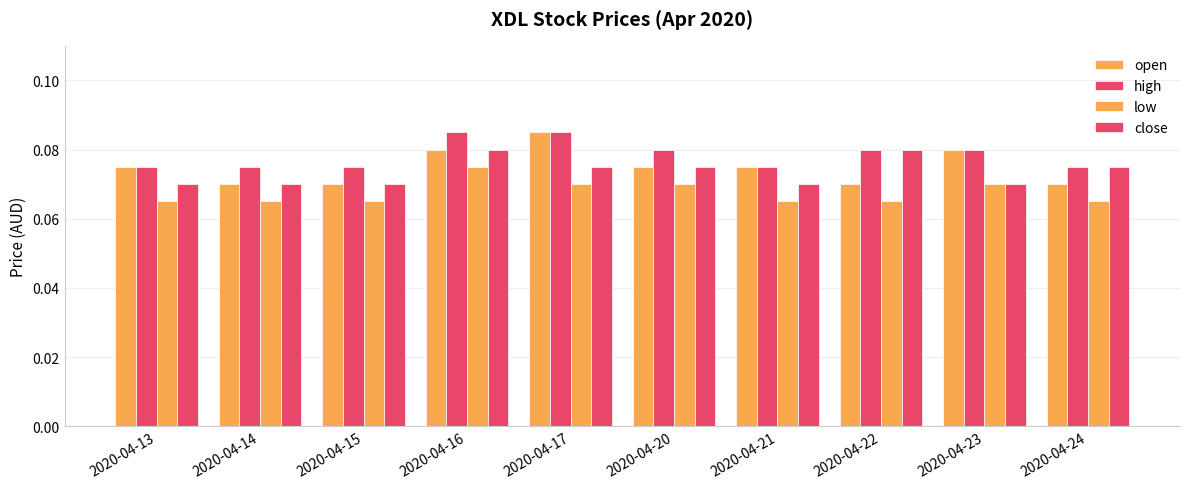

Is it true that low equals 0.1 at 2020-04-14?

True